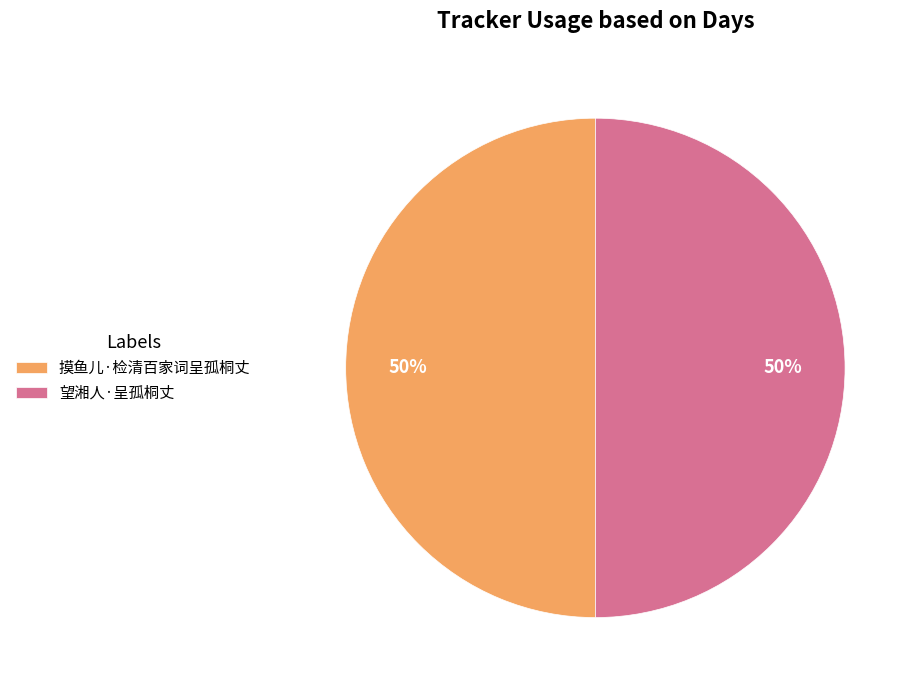

What percentage is the 望湘人·呈孤桐丈 slice, to the nearest percent?

50%